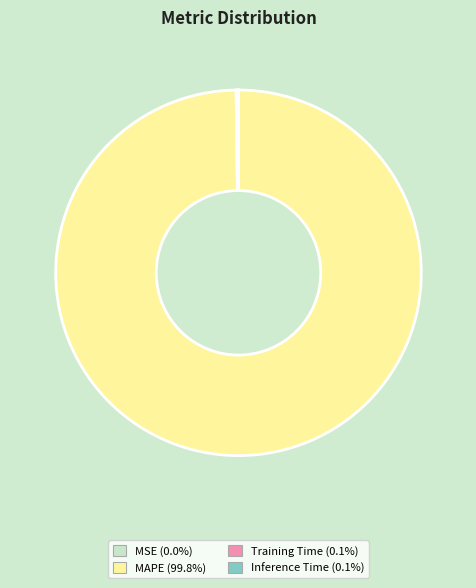

Does any single category account for the majority?

Yes